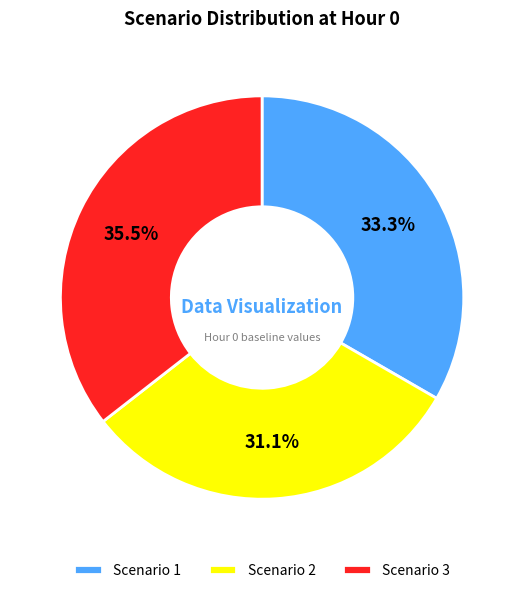

What portion of the pie excludes Scenario 1?

66.7%